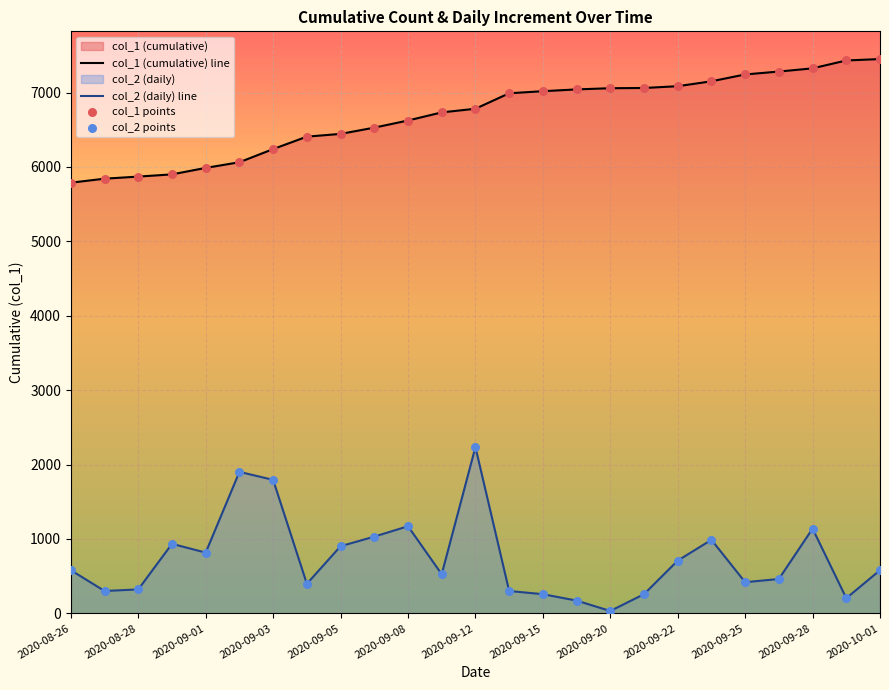

Which series has the largest total across all categories?

col_1 (cumulative) line